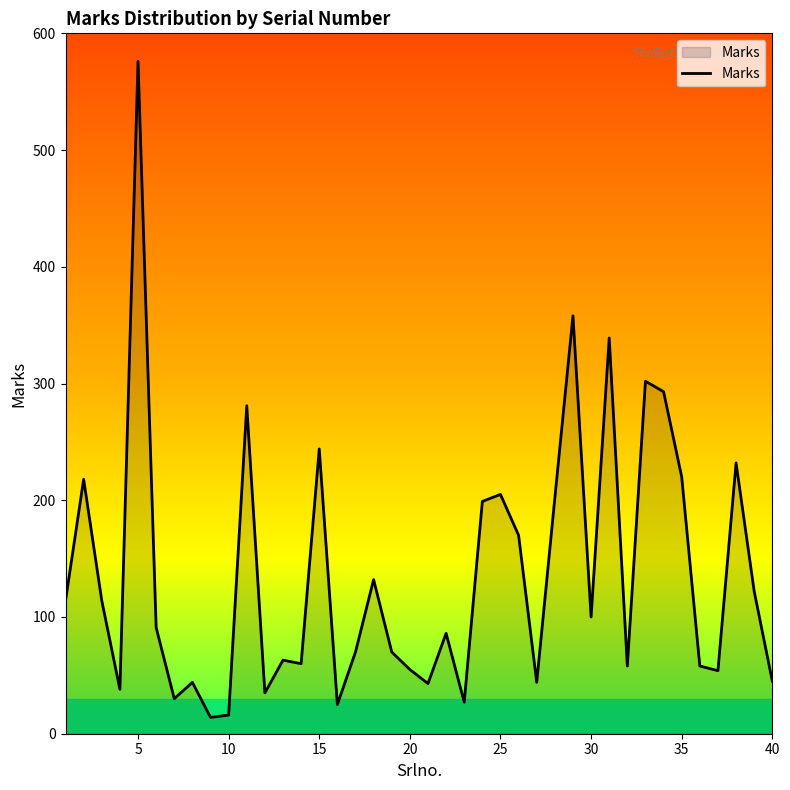

What is the maximum value shown in the chart?

576